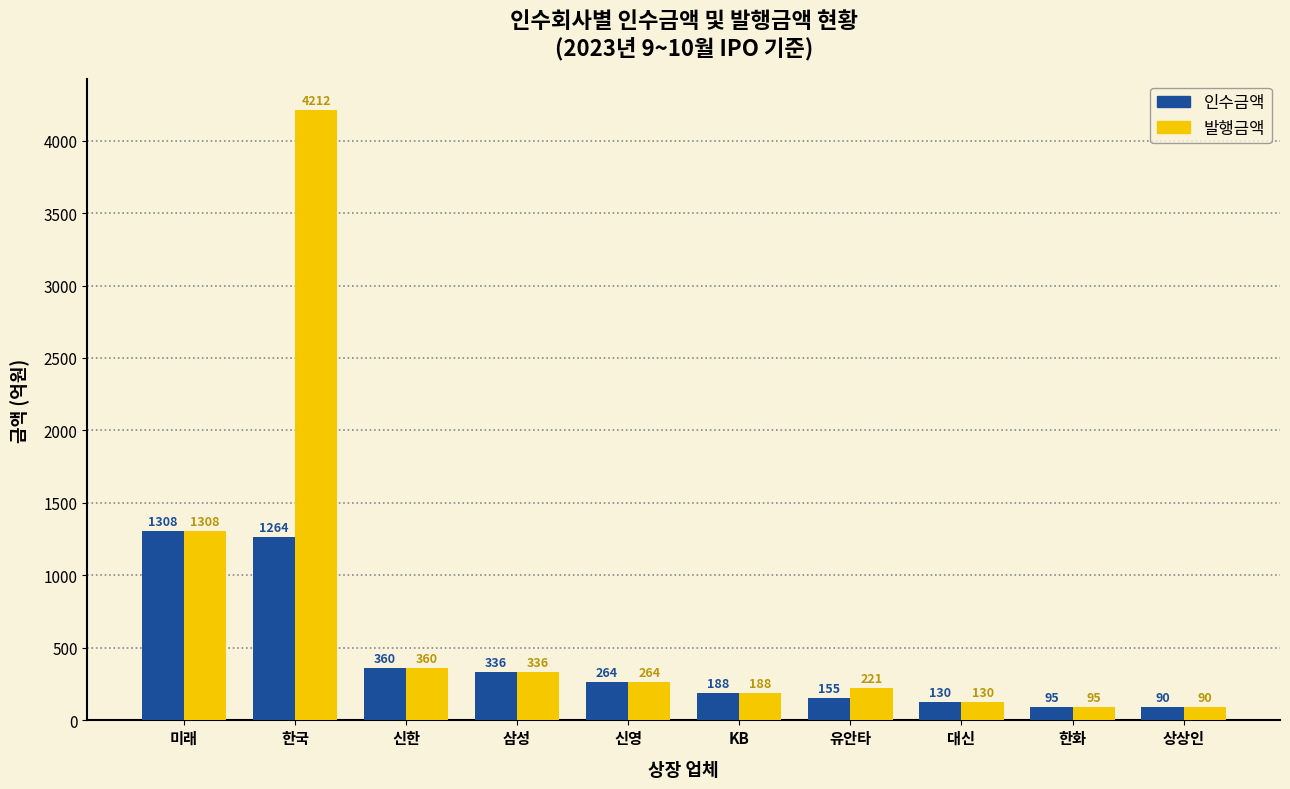

What are all the series names shown in the legend?

인수금액, 발행금액